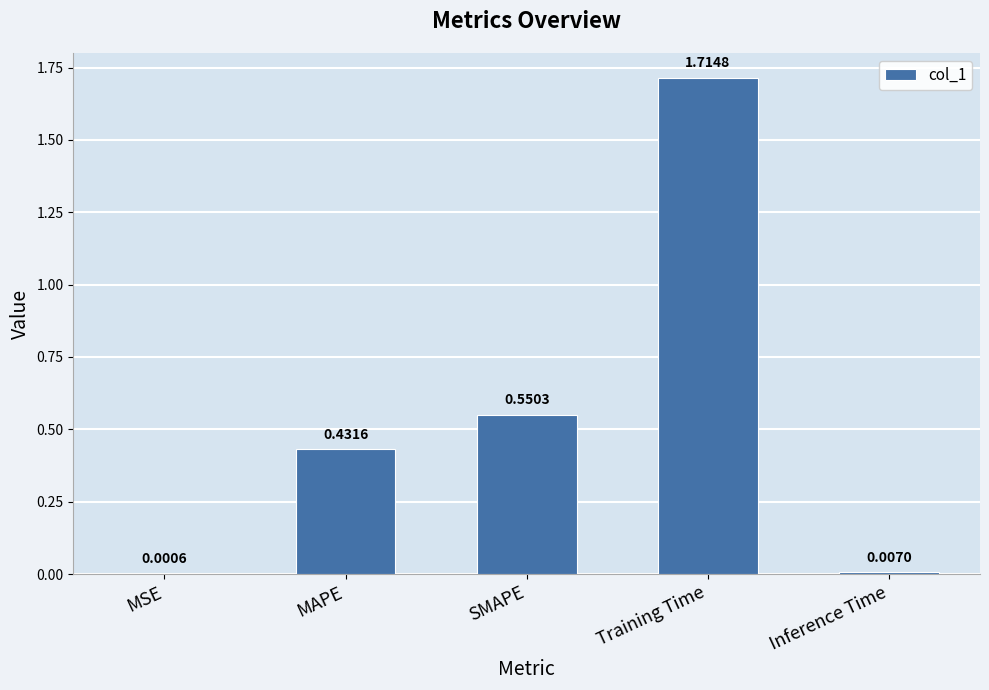

Where is the data nearest to the value 0?

MSE